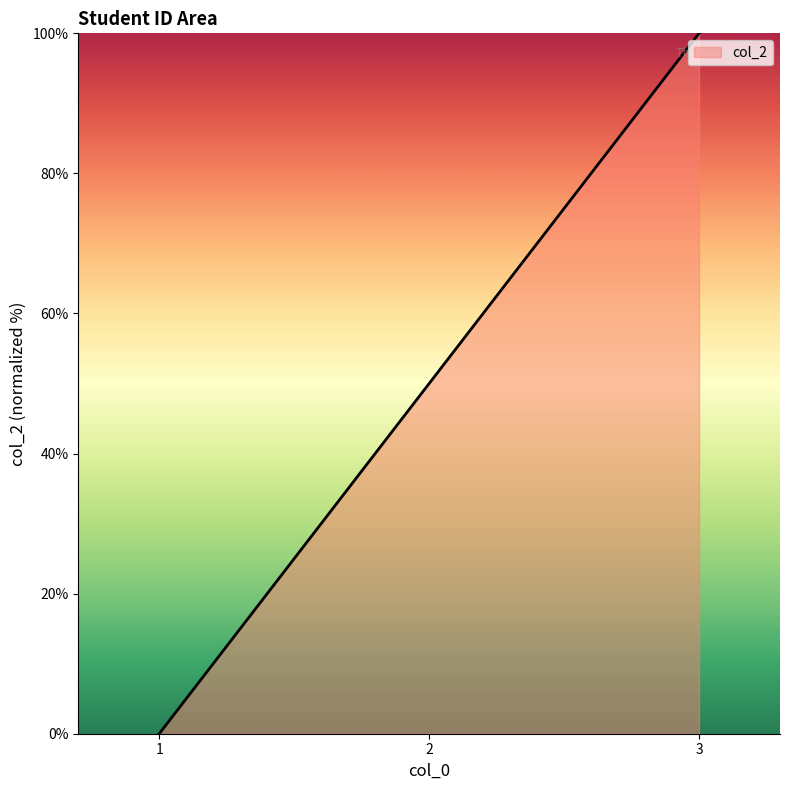

Count the values in the range 0 to 100.

3